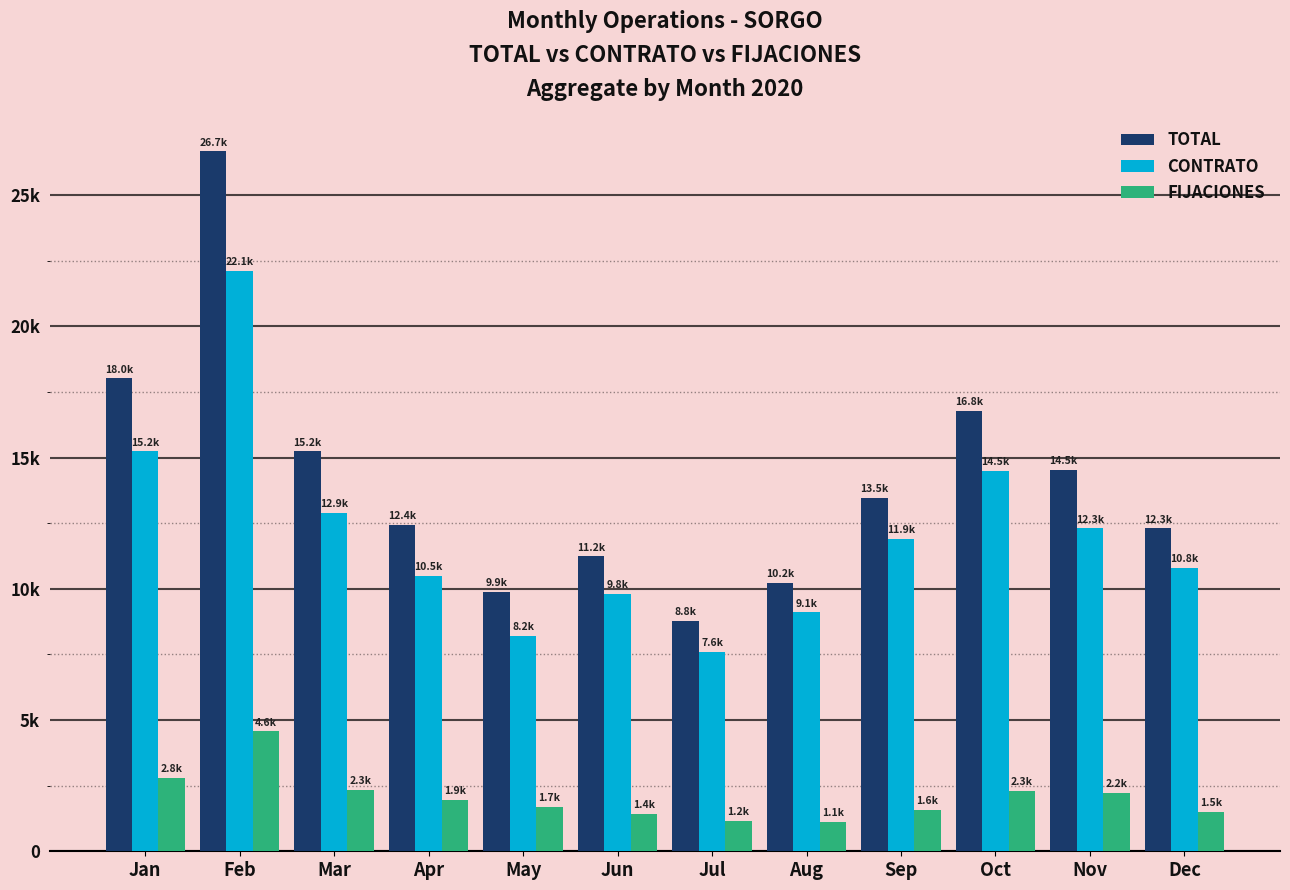

List the series in order of their peak value, lowest first.

FIJACIONES, CONTRATO, TOTAL